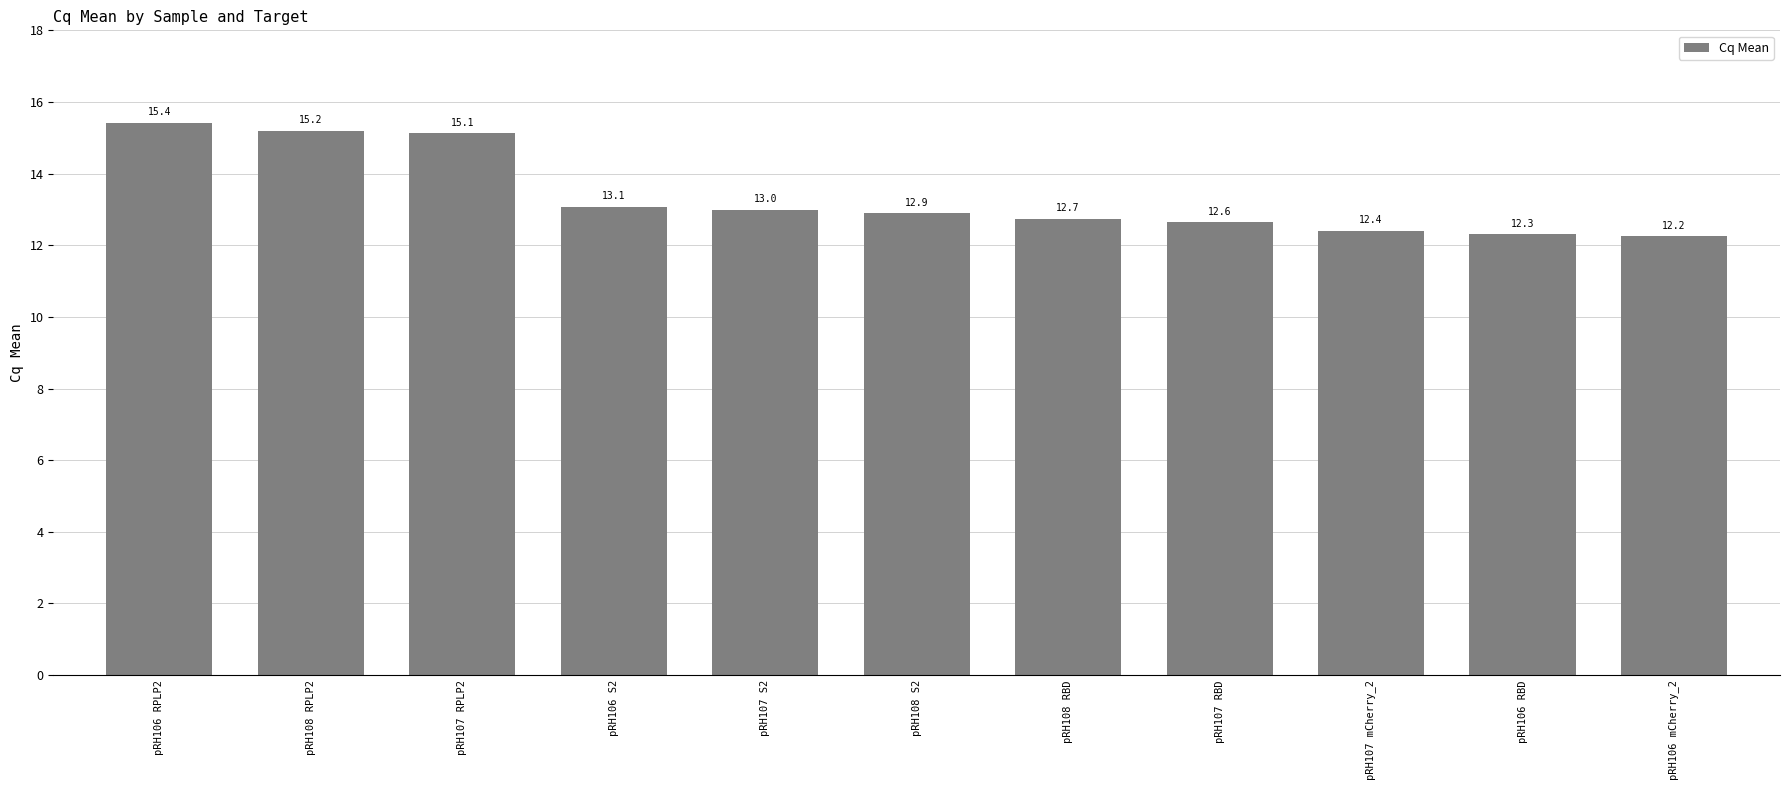

What is the difference between the maximum and minimum values?

3.2